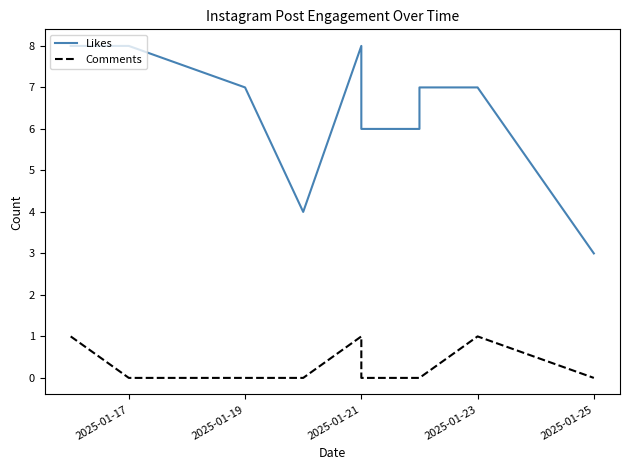

Which series has the largest range (max minus min)?

Likes